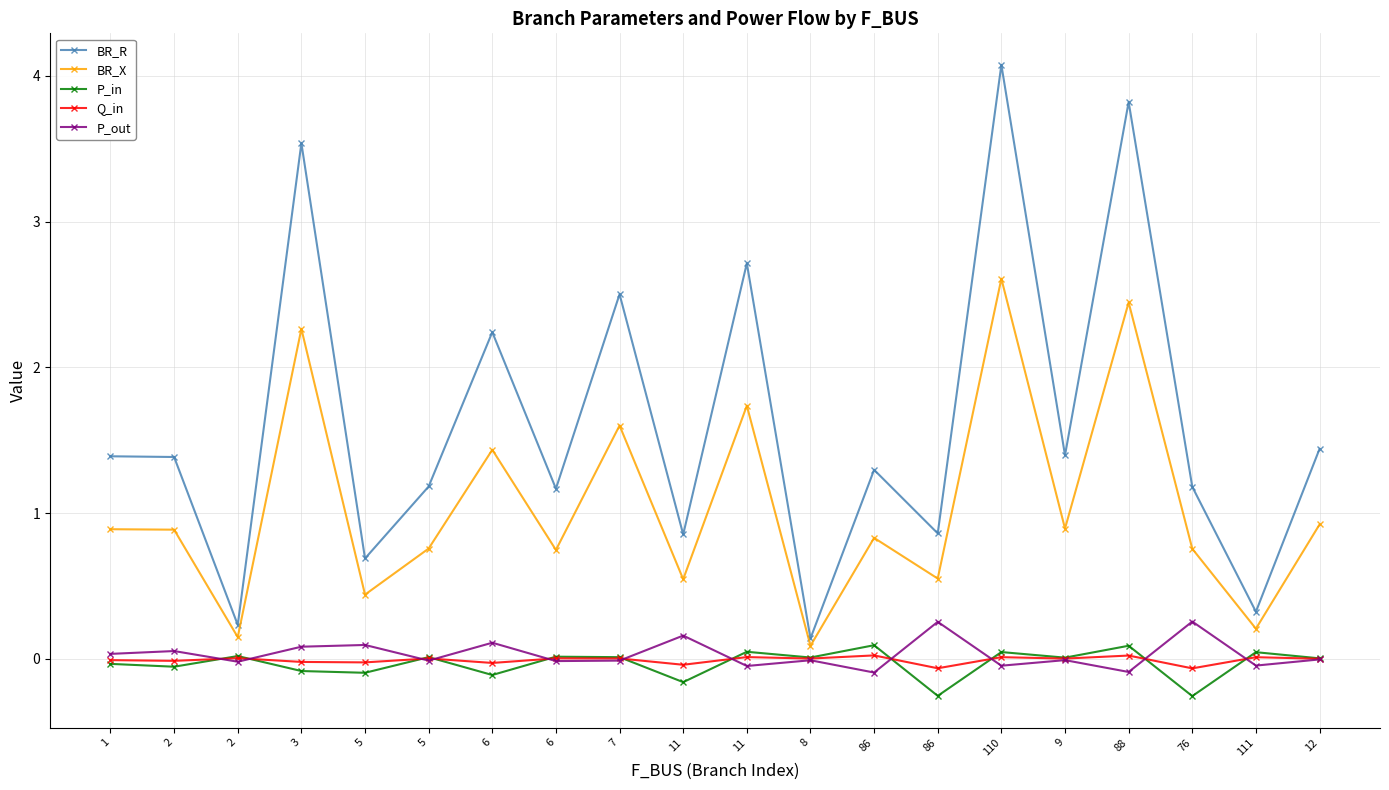

Is it true that Q_in equals -0.0 at 6?

True